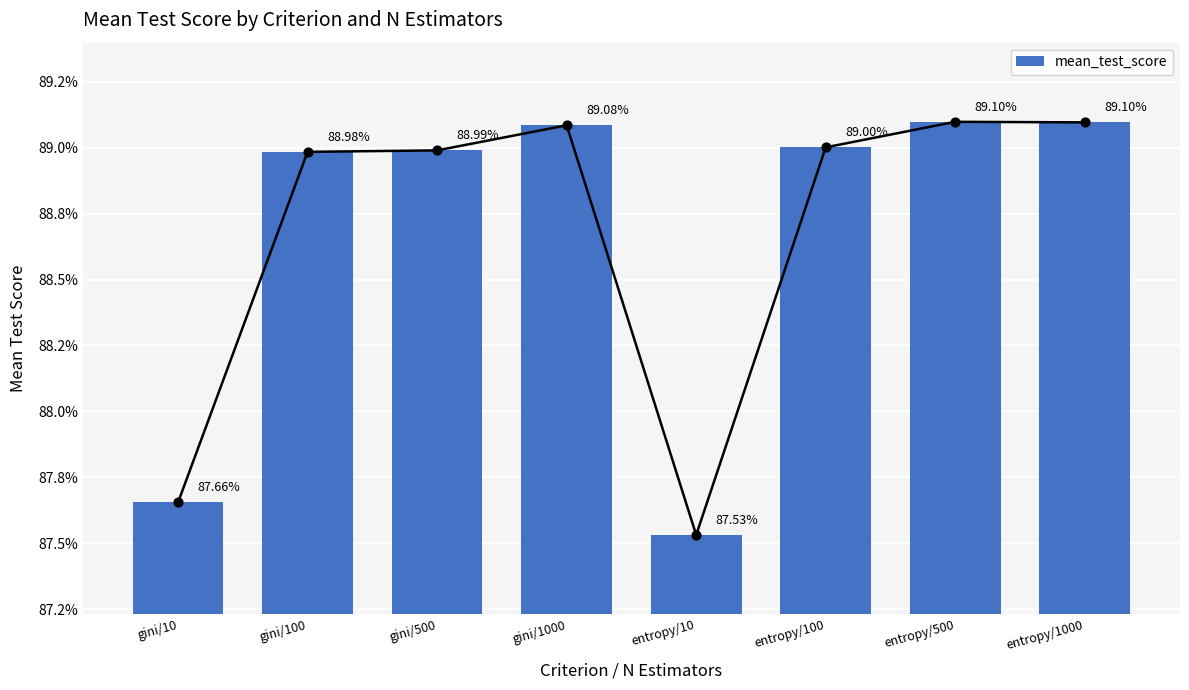

Which has a higher value, gini/500 or gini/1000?

gini/1000